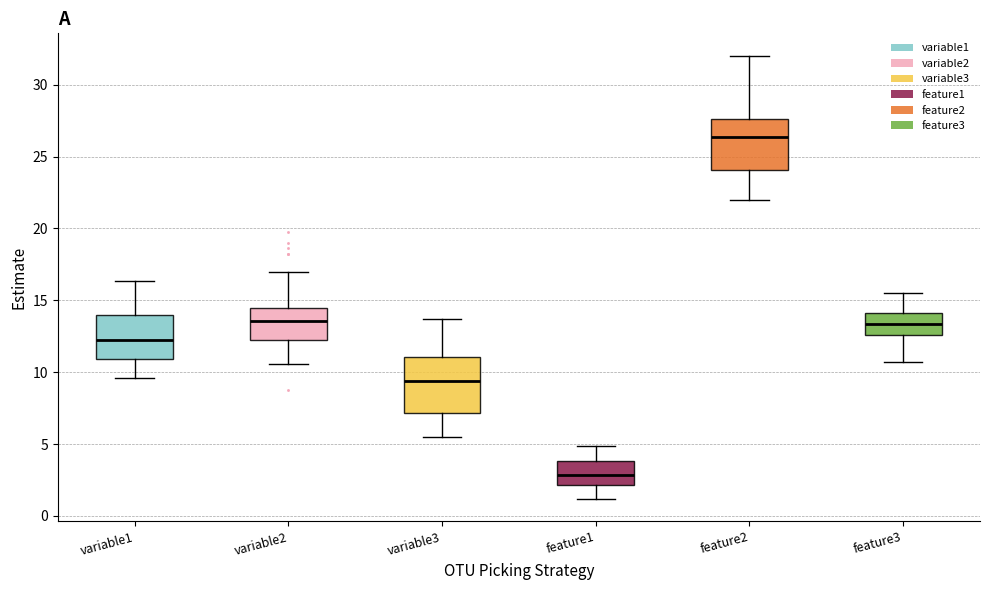

Reading left to right, transcribe this box plot: for each box, give where its median line is, the range the box spans, and where its two whiskers end, as read against the y-axis. The values are not printed on the chart, so give them approximately, as read against the axis.

variable1: median 12.0, box 11.0 to 14.0, whiskers 9.5 to 16.5
variable2: median 13.5, box 12.0 to 14.5, whiskers 10.5 to 17.0
variable3: median 9.5, box 7.0 to 11.0, whiskers 5.5 to 13.5
feature1: median 3.0, box 2.0 to 4.0, whiskers 1.0 to 5.0
feature2: median 26.5, box 24.0 to 27.5, whiskers 22.0 to 32.0
feature3: median 13.5, box 12.5 to 14.0, whiskers 10.5 to 15.5